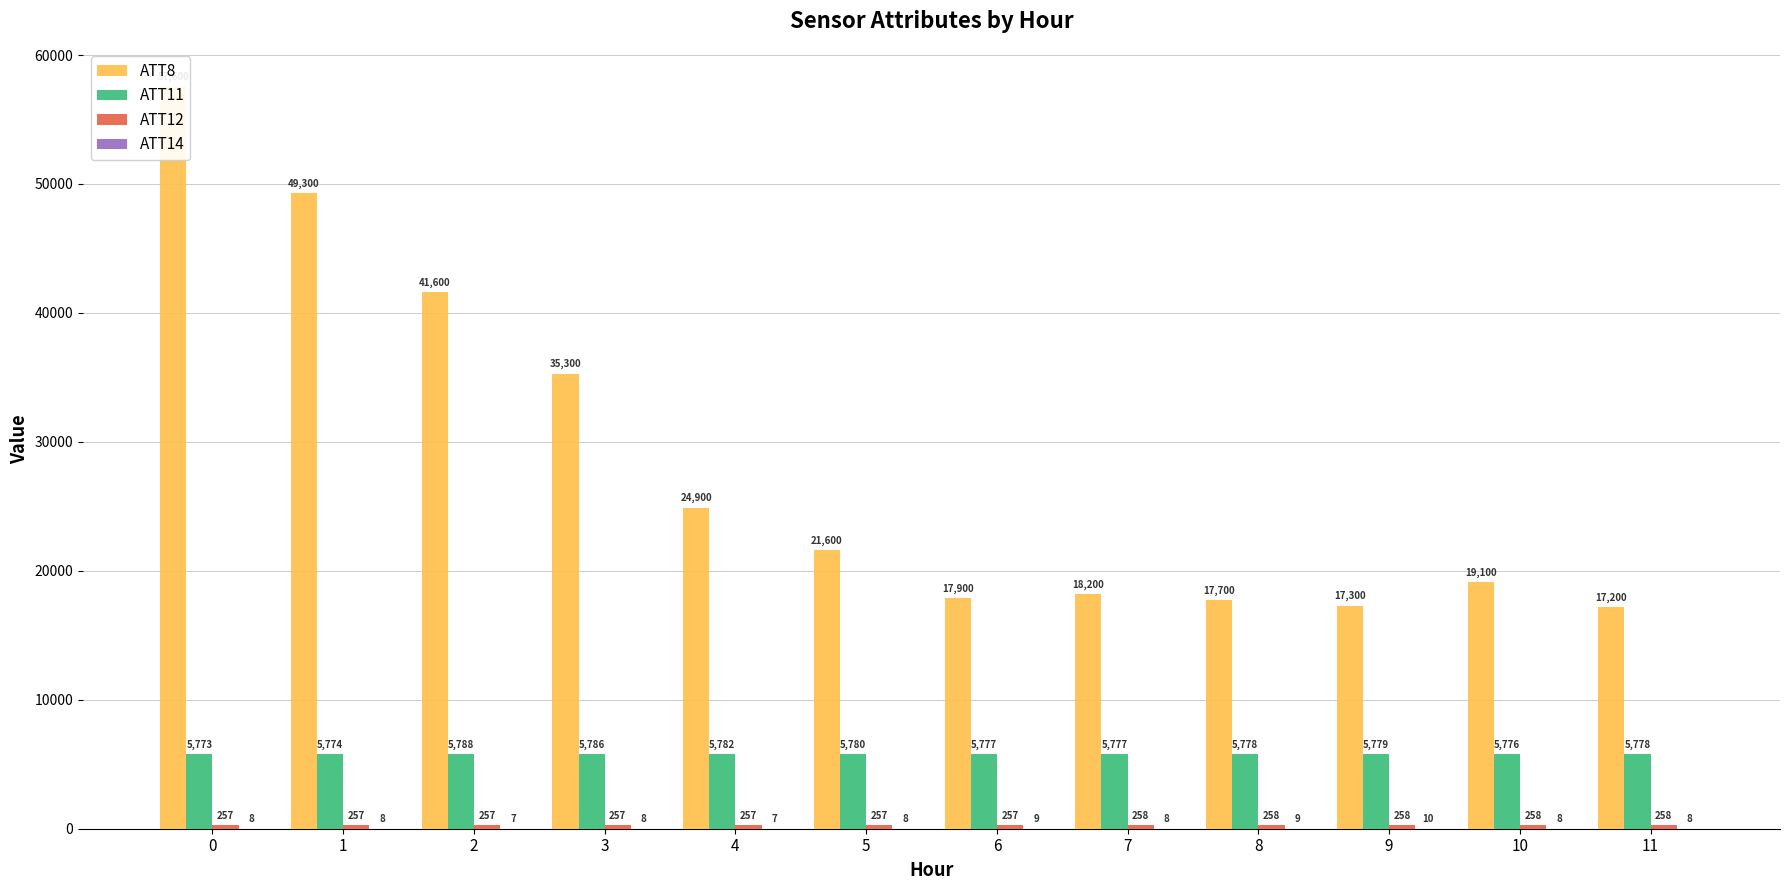

At 9, list the series in order from smallest to largest.

ATT14, ATT12, ATT11, ATT8